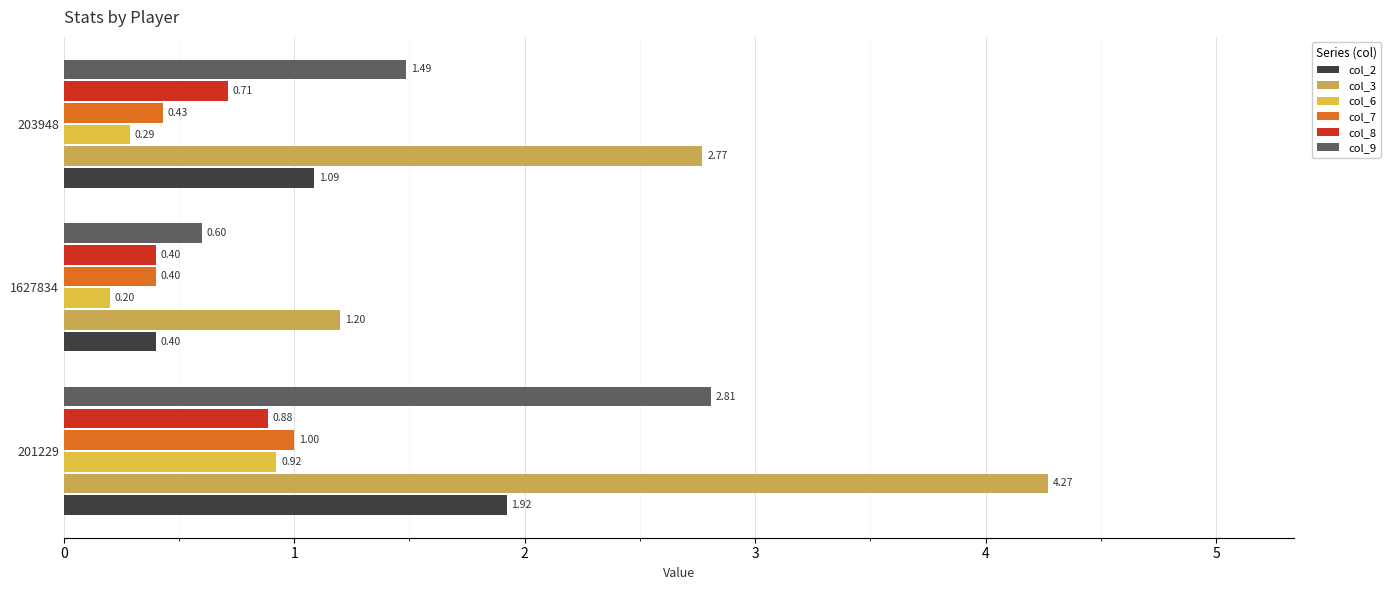

How many data points in col_3 are above 2?

2